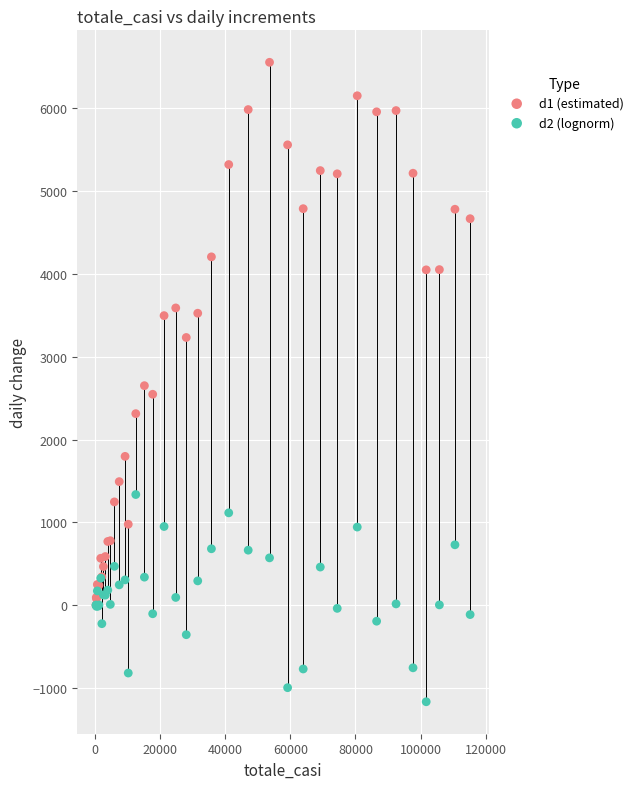

What are all the series names shown in the legend?

d1 (estimated), d2 (lognorm)